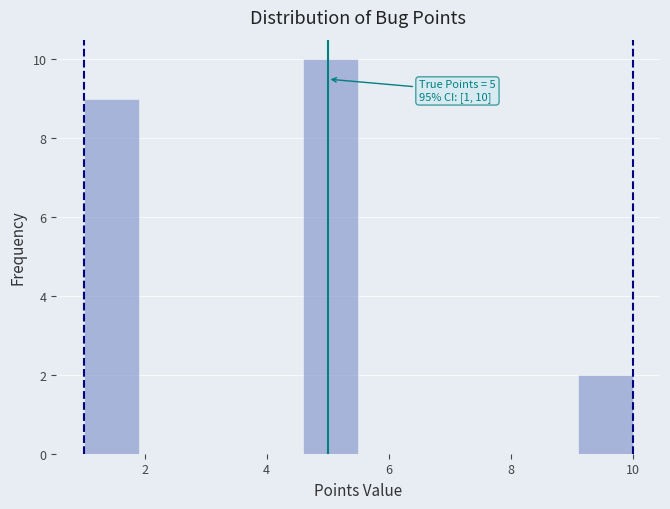

Over which range of the x-axis is the bar tallest?

4.6 to 5.5